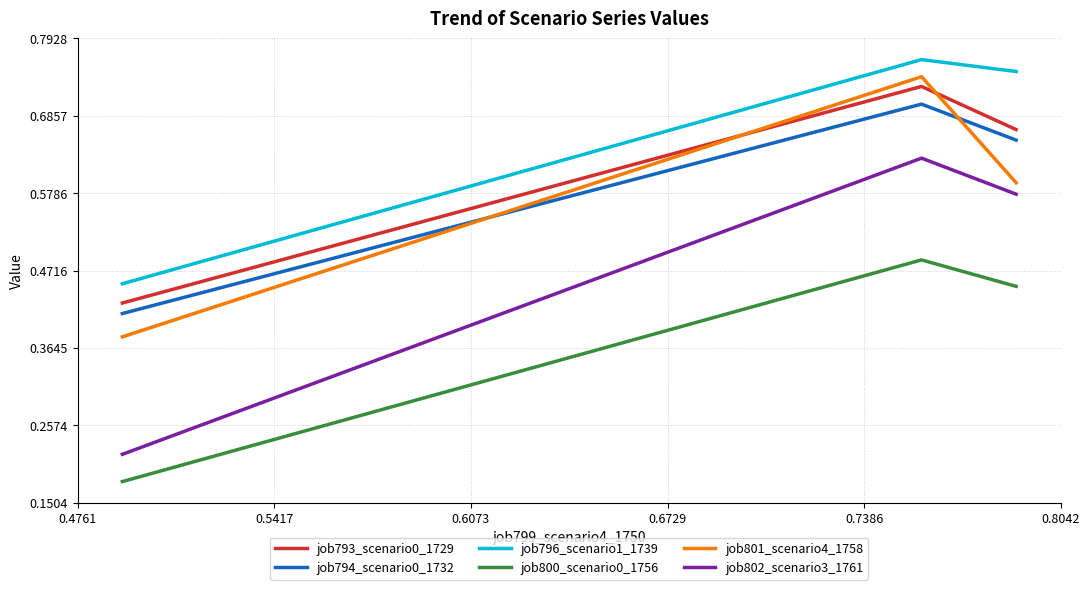

Which series has the largest range (max minus min)?

job802_scenario3_1761